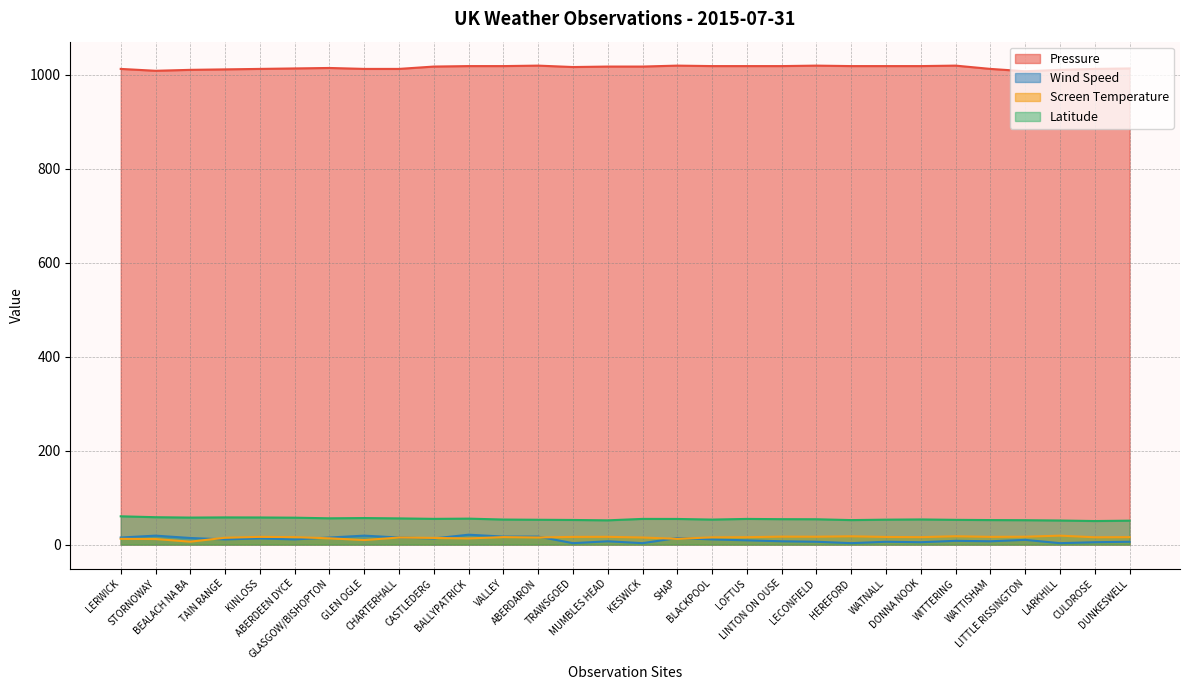

How many data points in Latitude are less than 54?

15